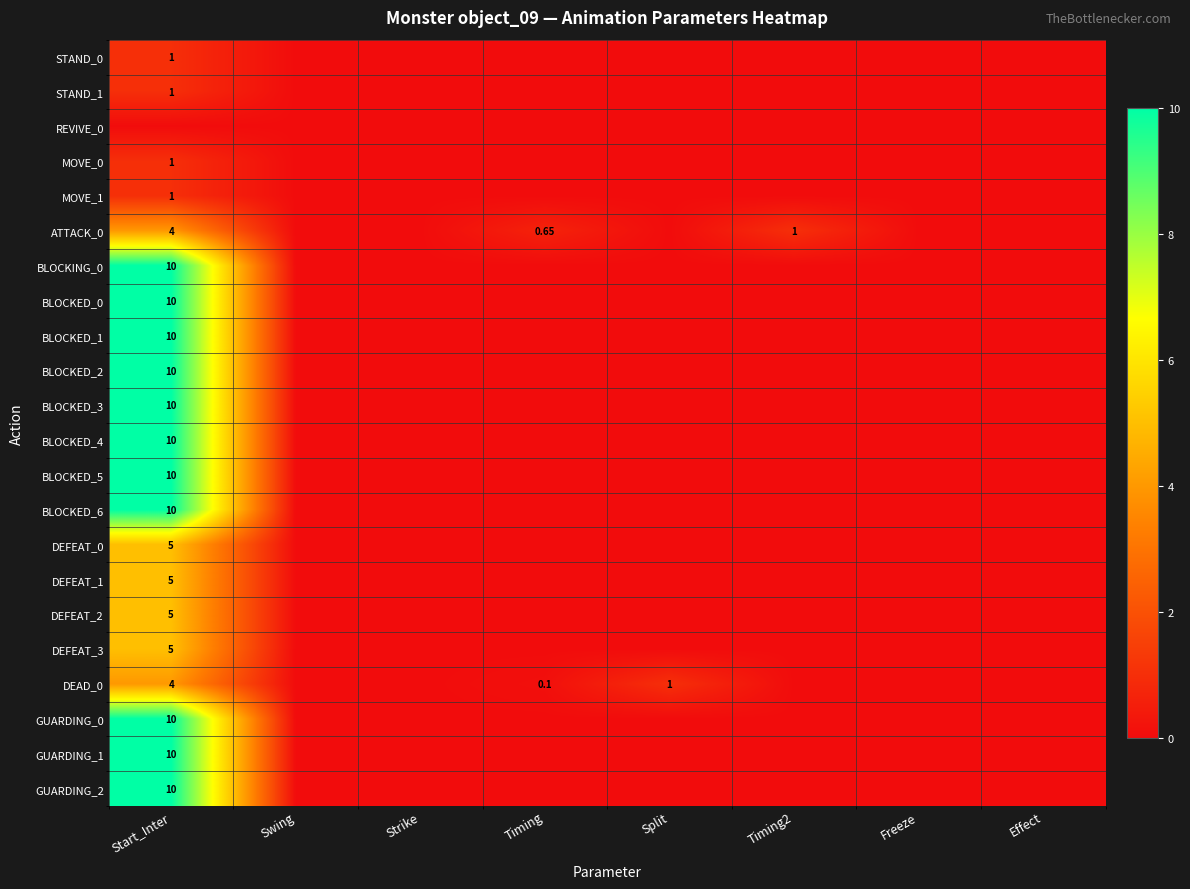

At which label is MOVE_1 closest to 0?

Swing